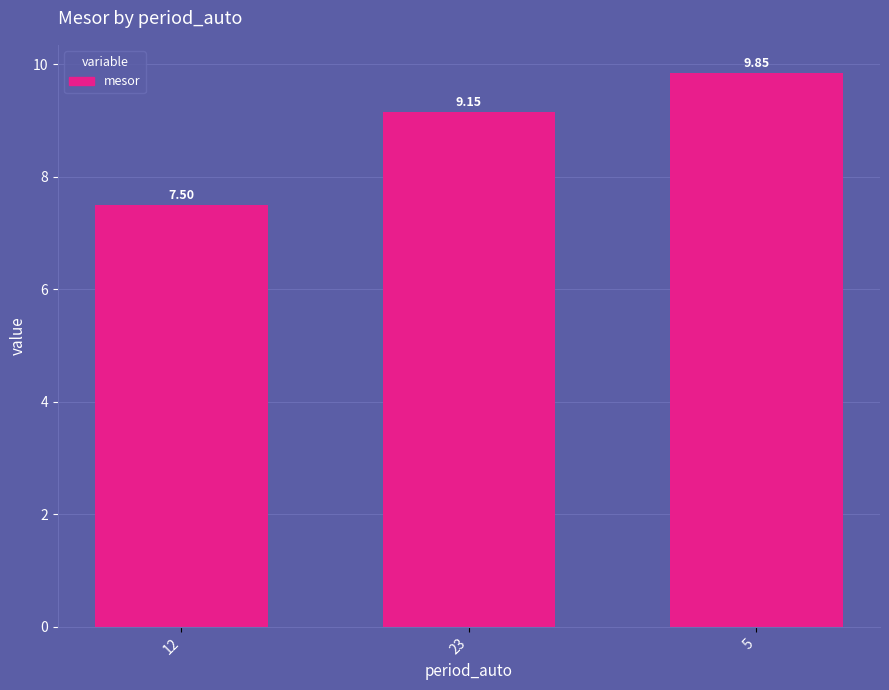

What is the maximum value shown in the chart?

9.9